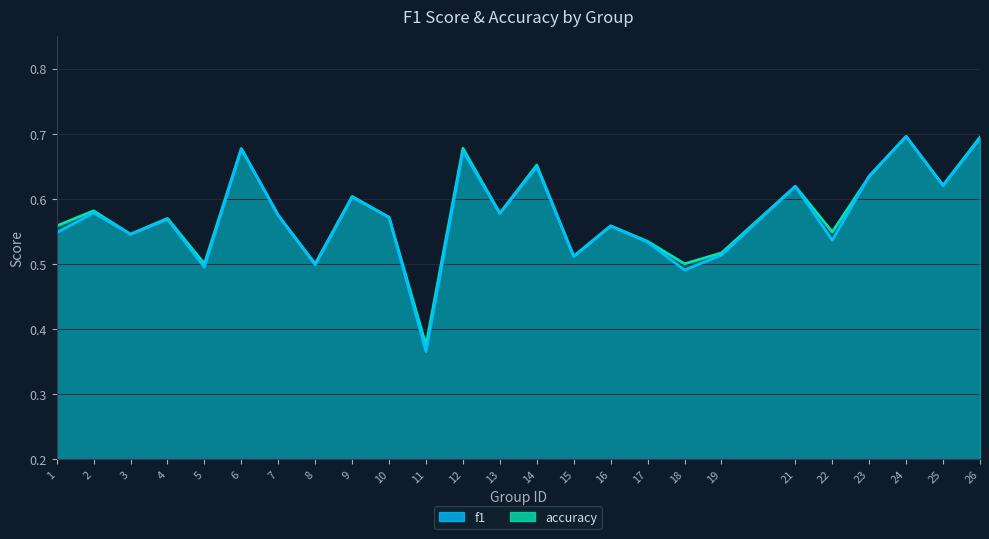

At how many categories does at least one series exceed 0?

25